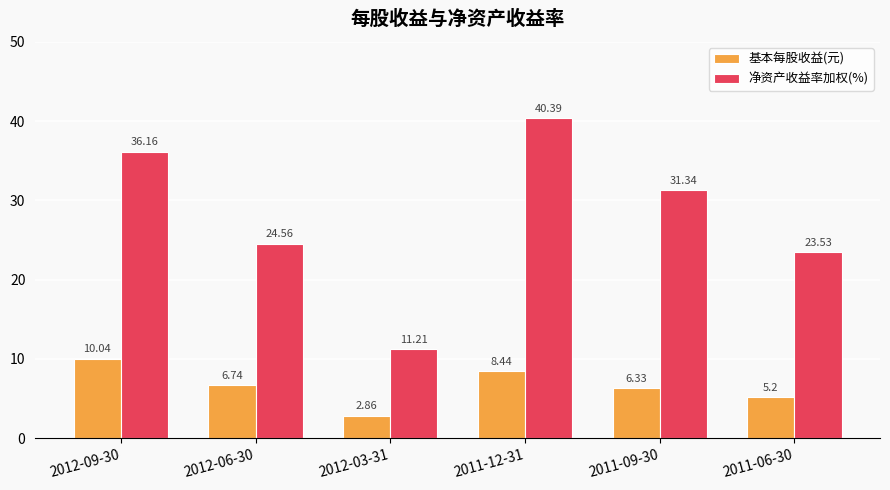

At which category is the sum across all series the highest?

2011-12-31